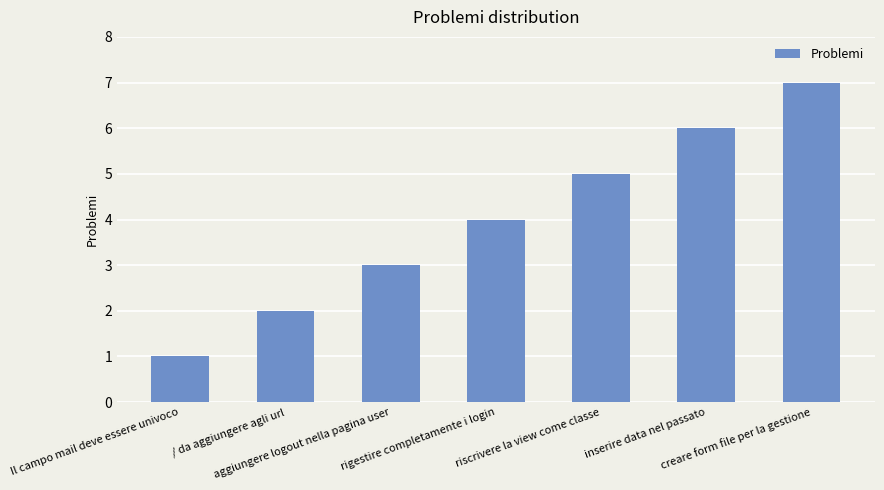

What is the difference between the second highest and second lowest values?

4